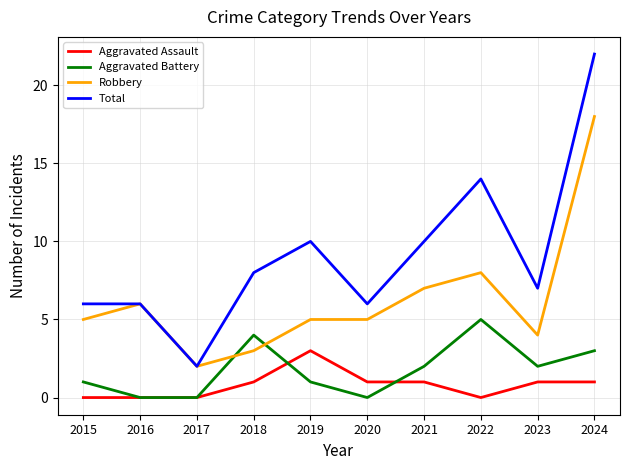

At which label does Total reach its minimum?

2017